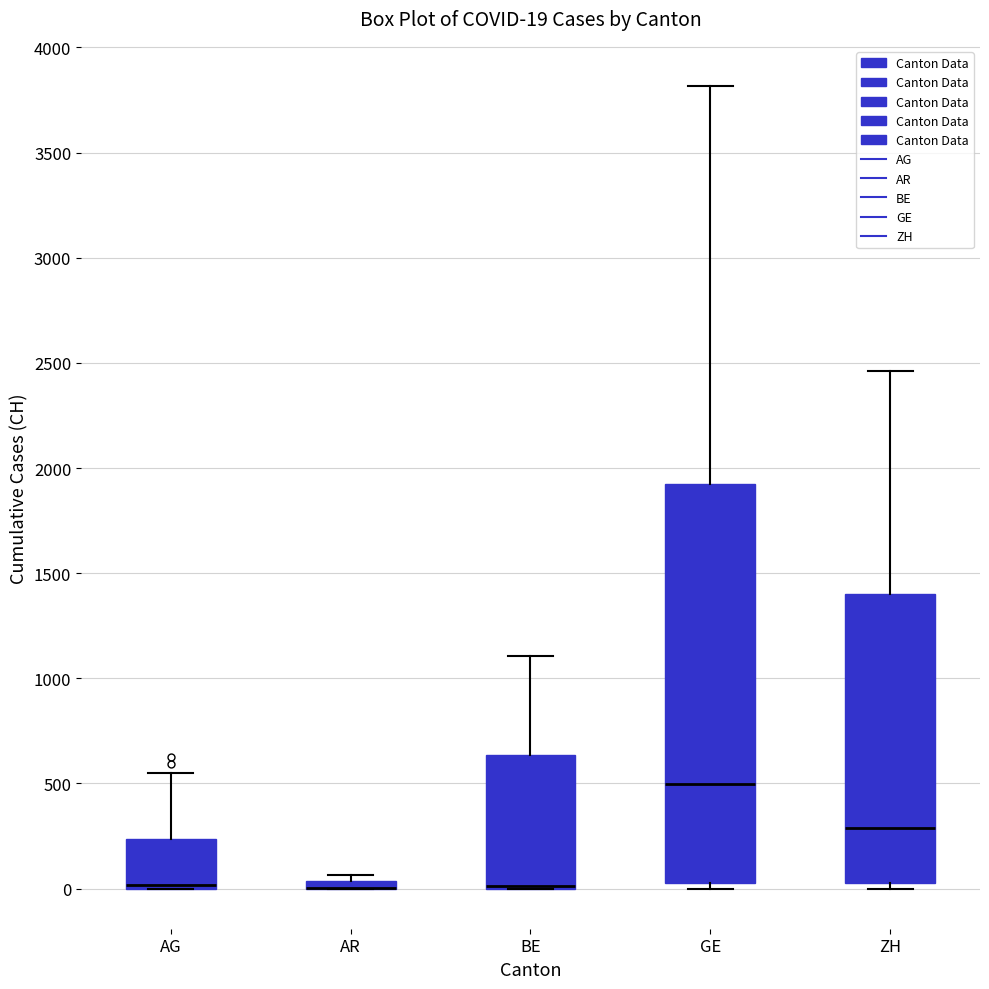

Comparing the boxes themselves (not the whiskers), which one is the tallest?

GE